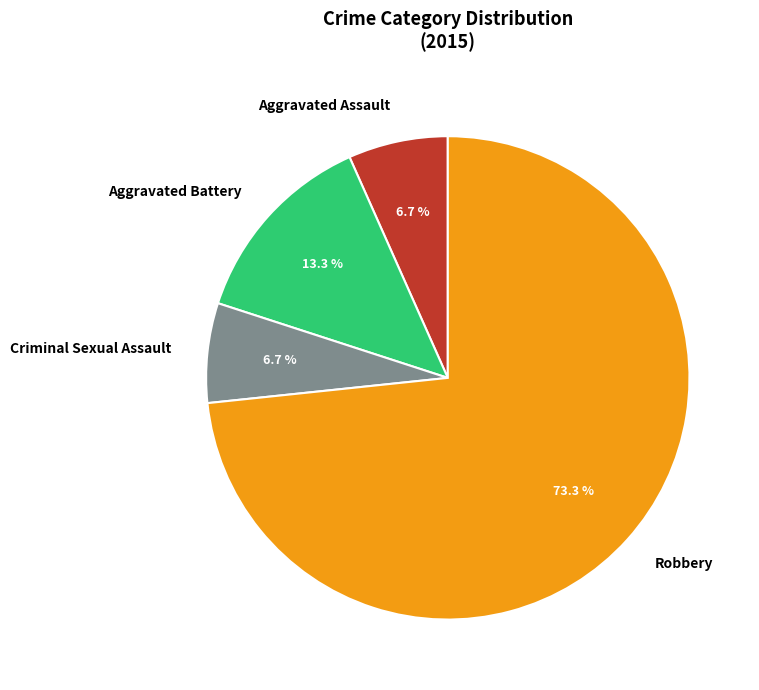

To the nearest percent, what is the difference between the largest and smallest slice percentages?

67%